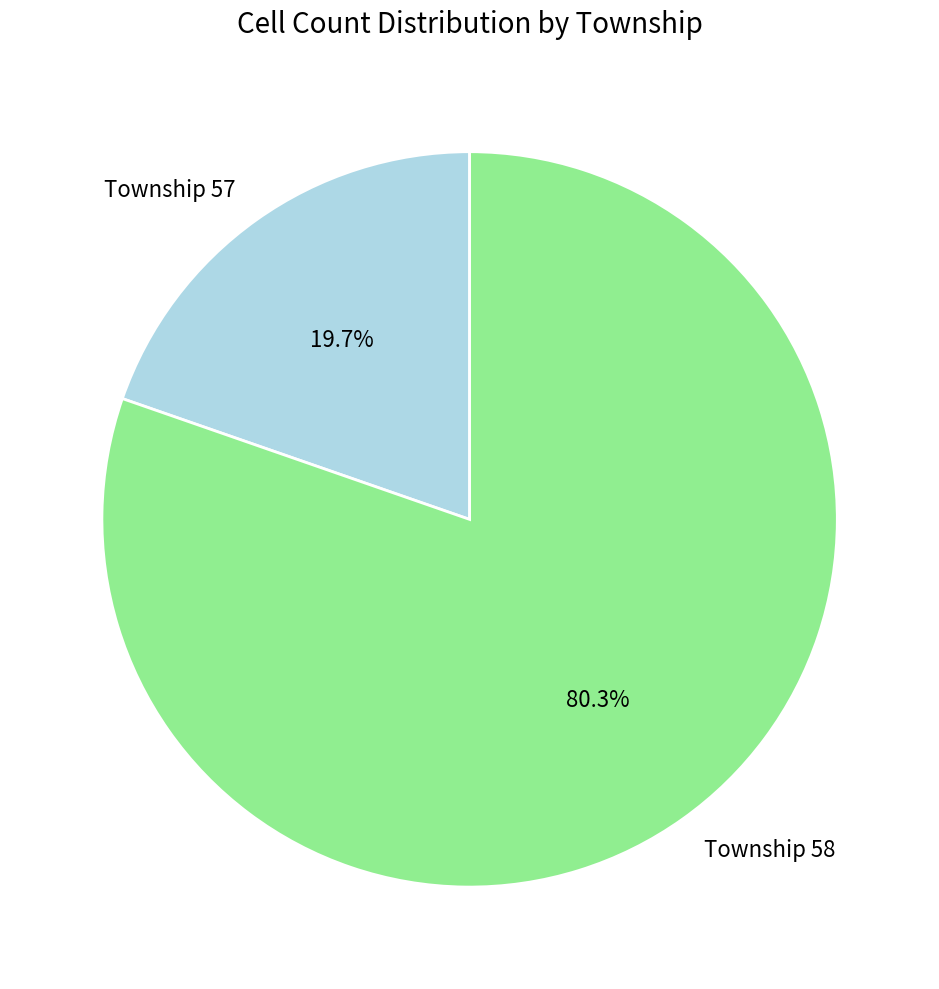

Approximately how many times larger is the value at Township 58 compared to Township 57?

4.1